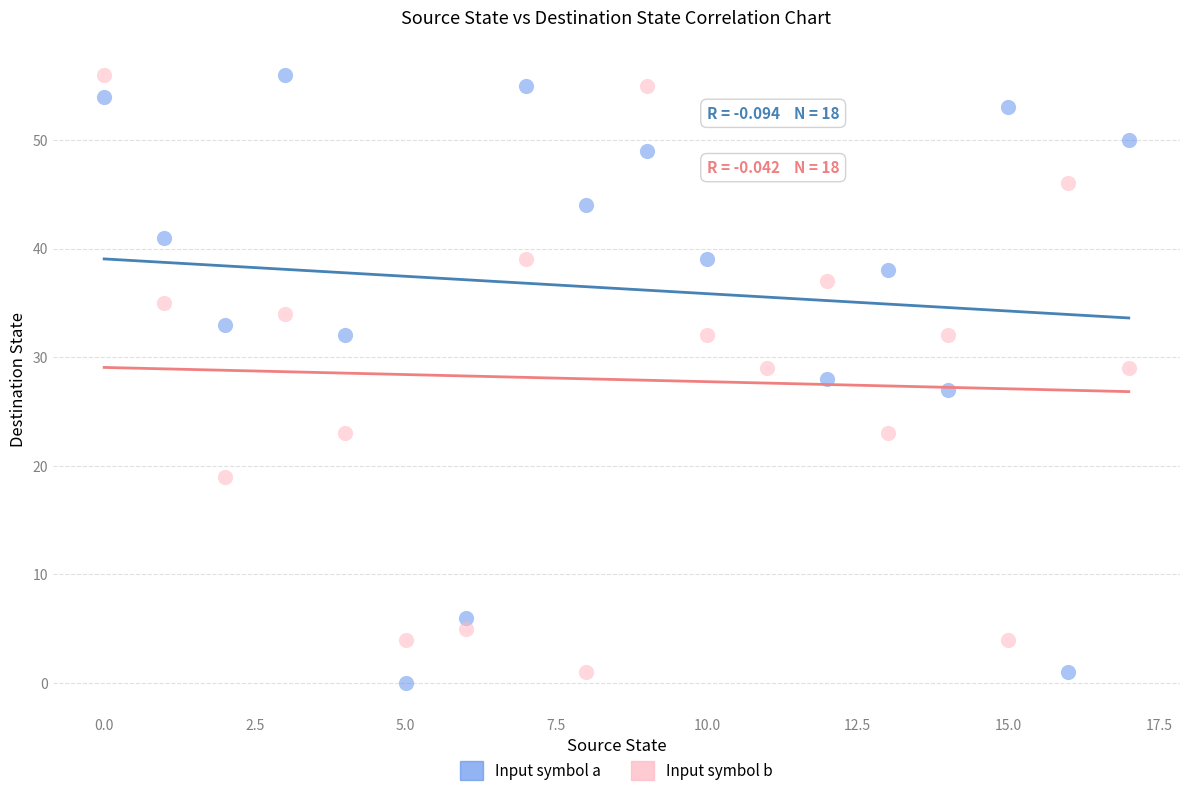

Which series has the widest spread of Y values?

Input symbol a